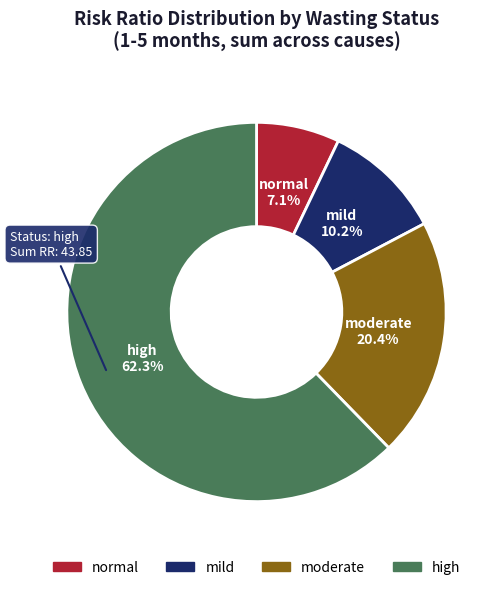

How many slices are in this pie chart?

4